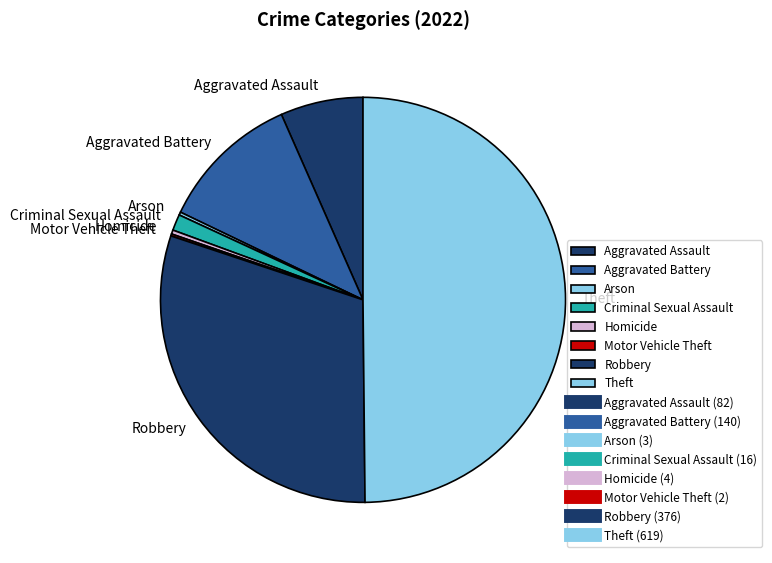

Which slice is the largest?

Theft